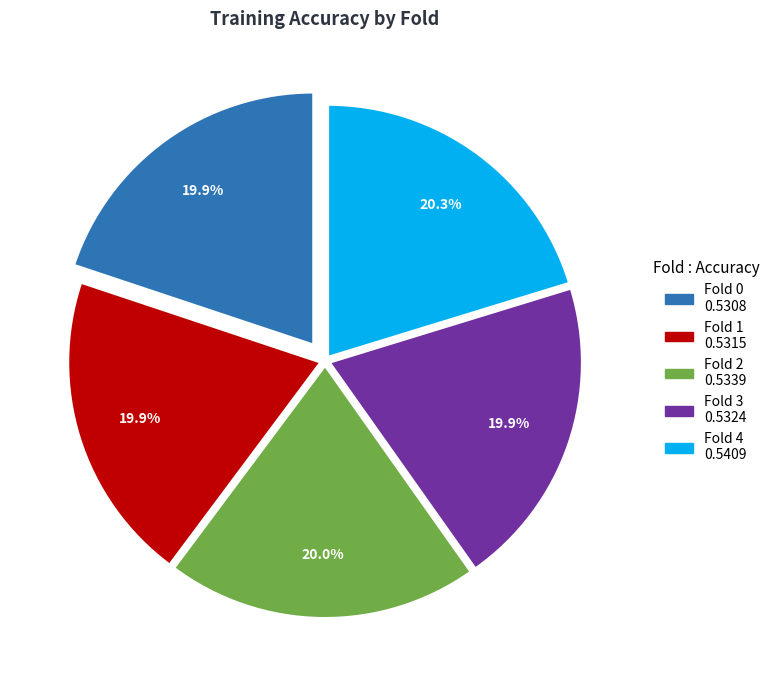

What is the total percentage of Fold 0 and Fold 2?

39.9%